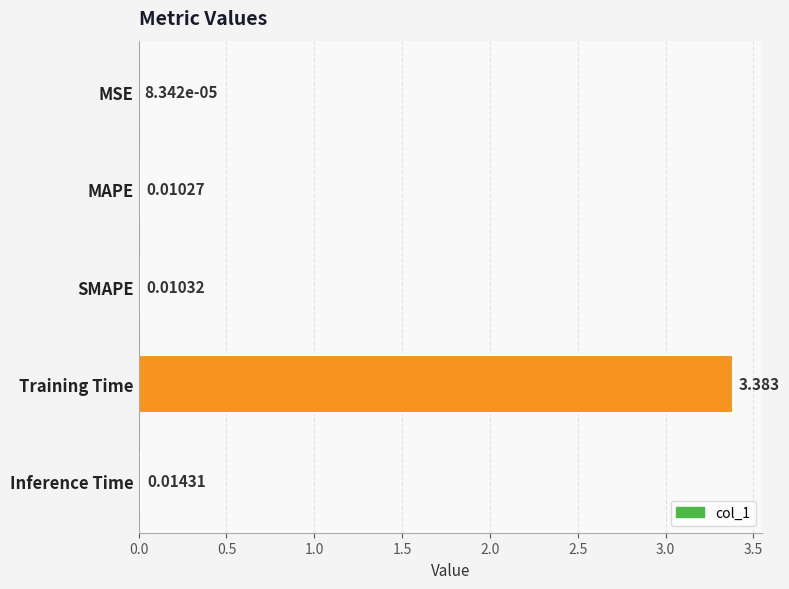

At which label is the value closest to 1?

Inference Time